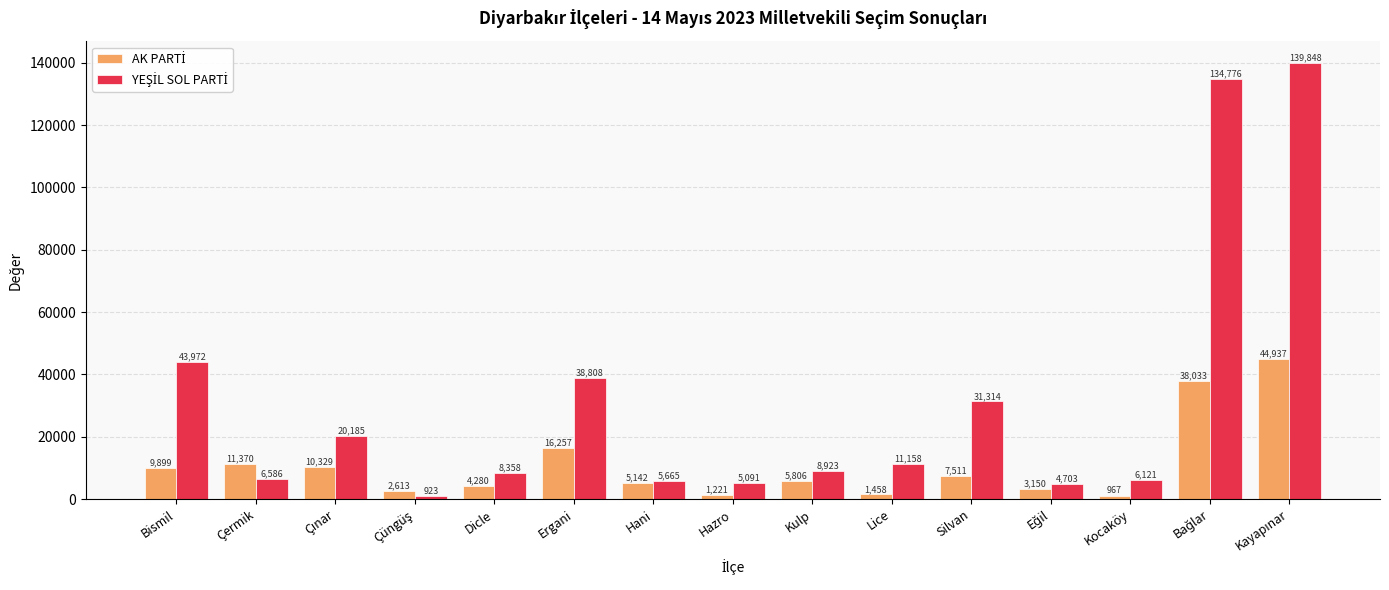

What position from the right is Kulp?

7